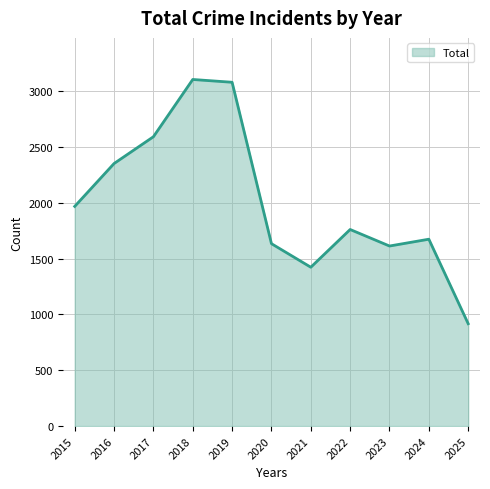

Approximately how many times larger is the value at 2015 compared to 2025?

2.1